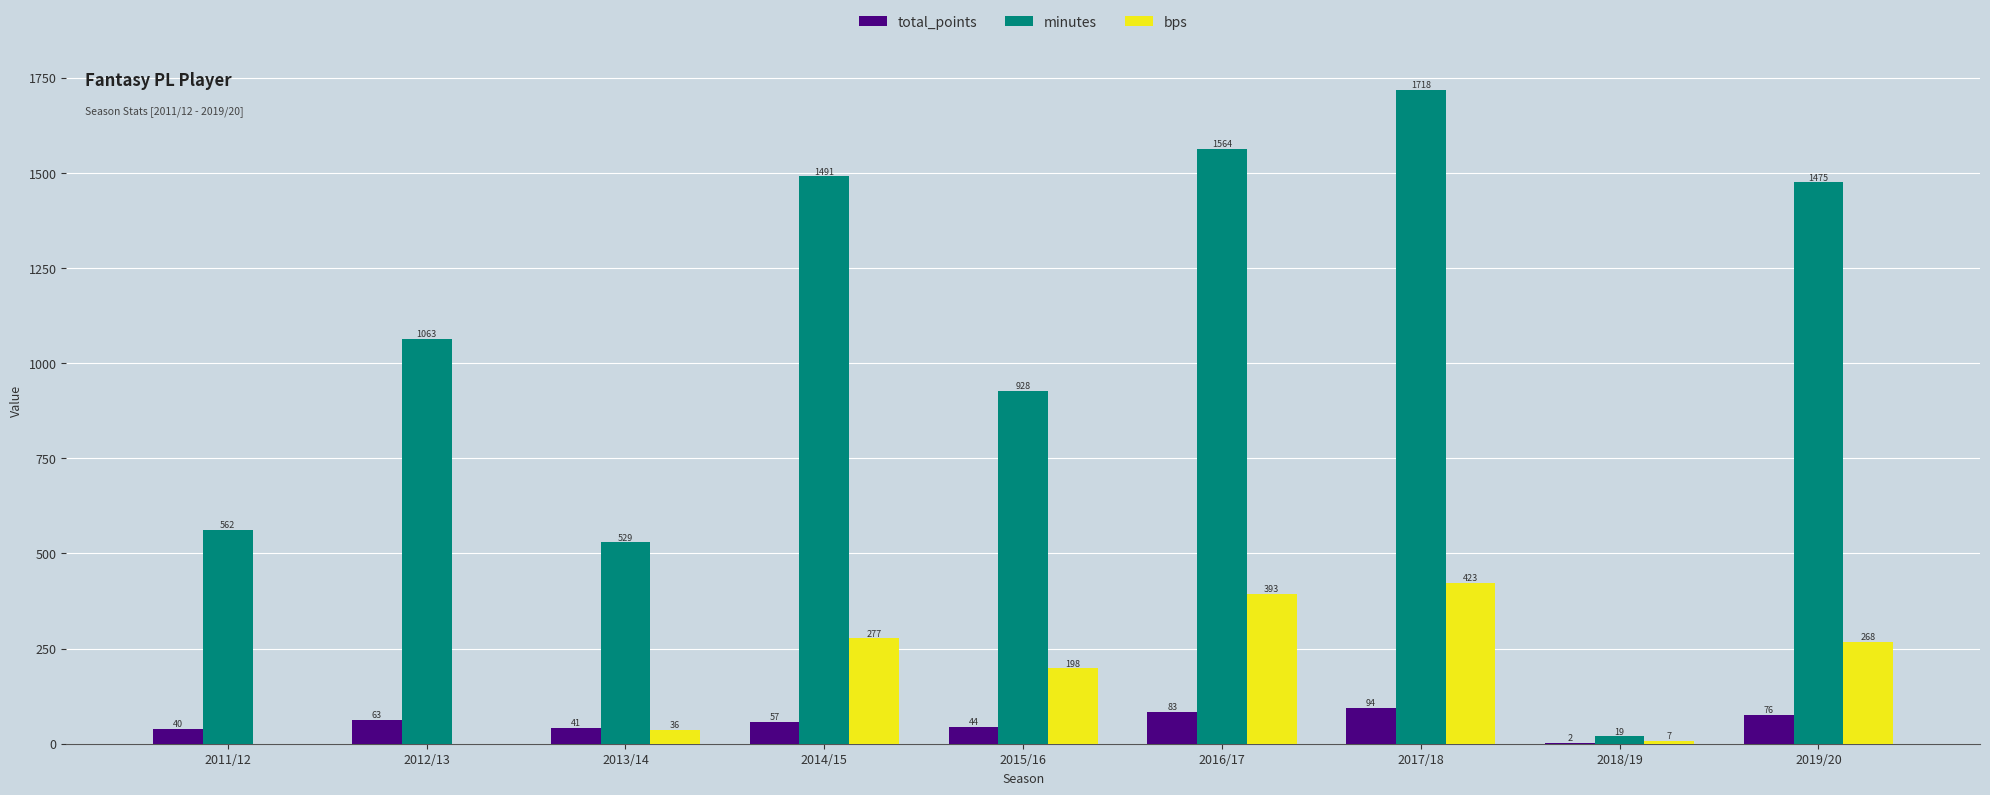

Is it true that bps equals 82 at 2019/20?

False